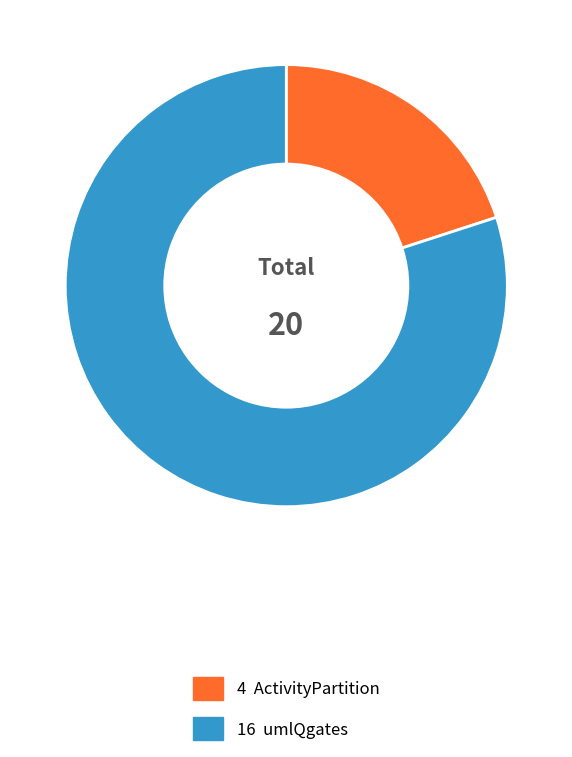

Is there a majority slice in this chart?

Yes